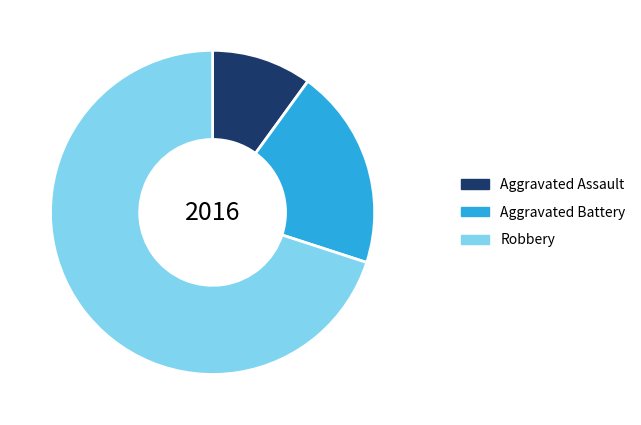

What is the smallest slice in the pie chart?

Aggravated Assault